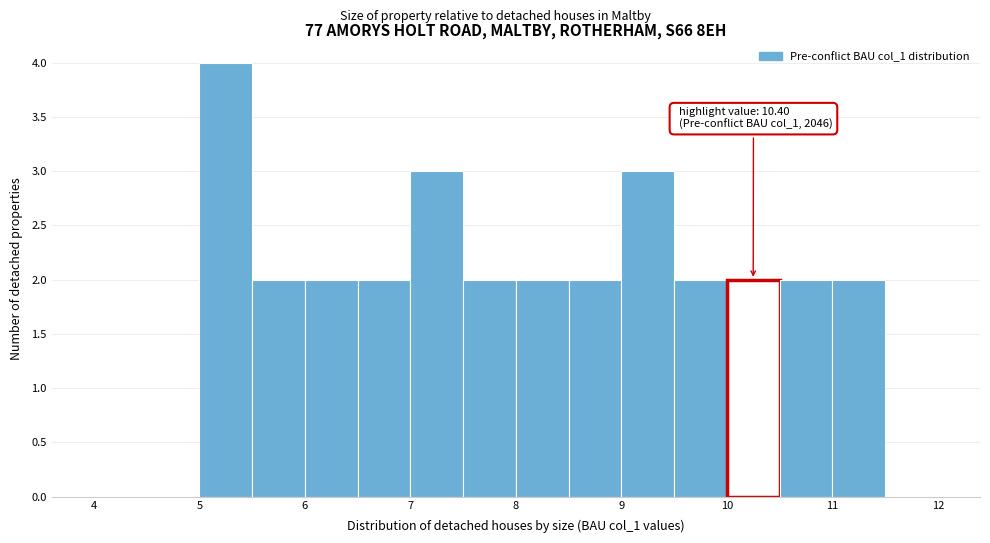

Which range on the x-axis has the tallest bar?

5.0 to 5.5